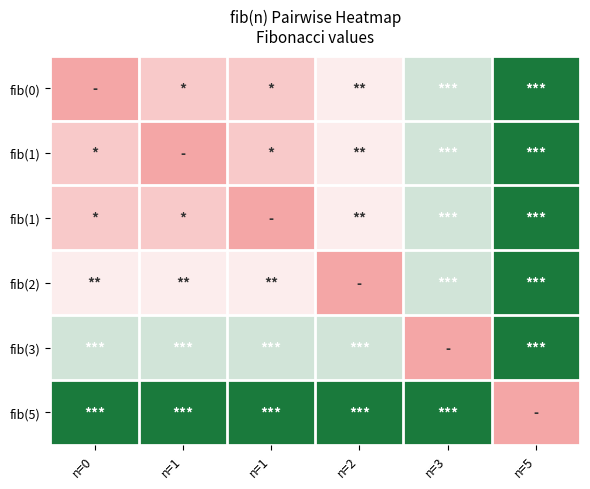

At which category is the sum across all series the highest?

n=5